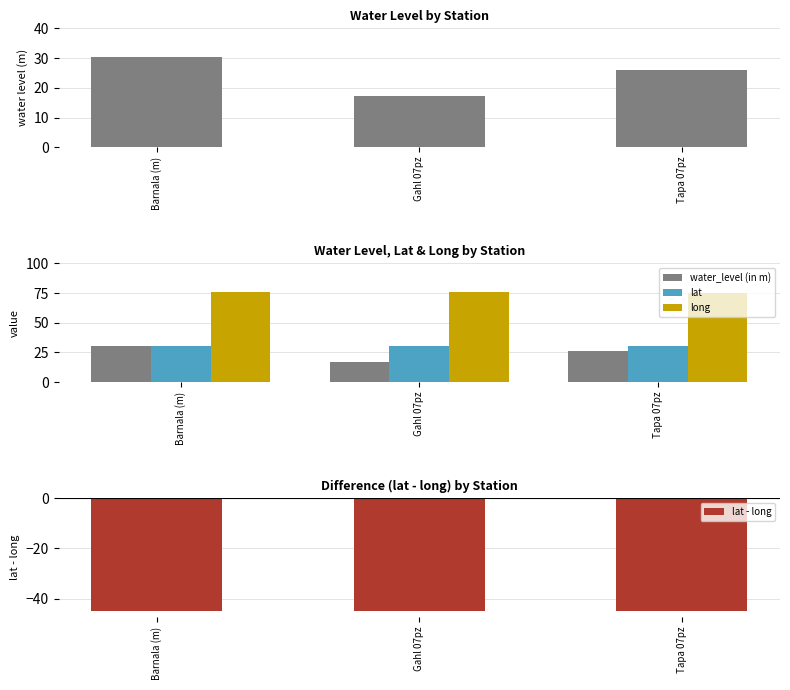

What is the difference between the long values at Barnala (m) and Gahl 07pz?

0.1